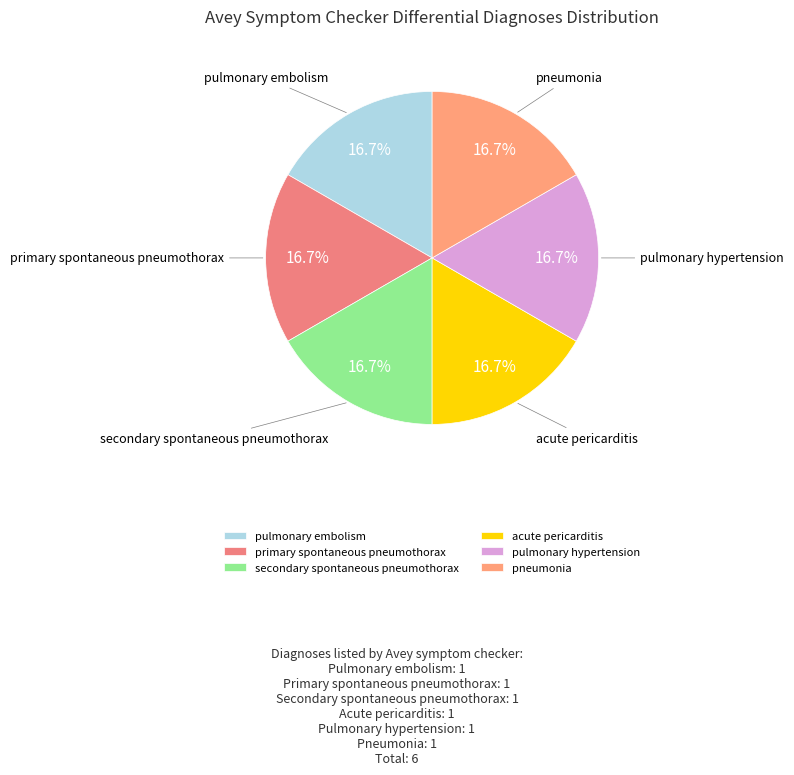

Combined, do pulmonary hypertension and pulmonary embolism account for over 50%?

No